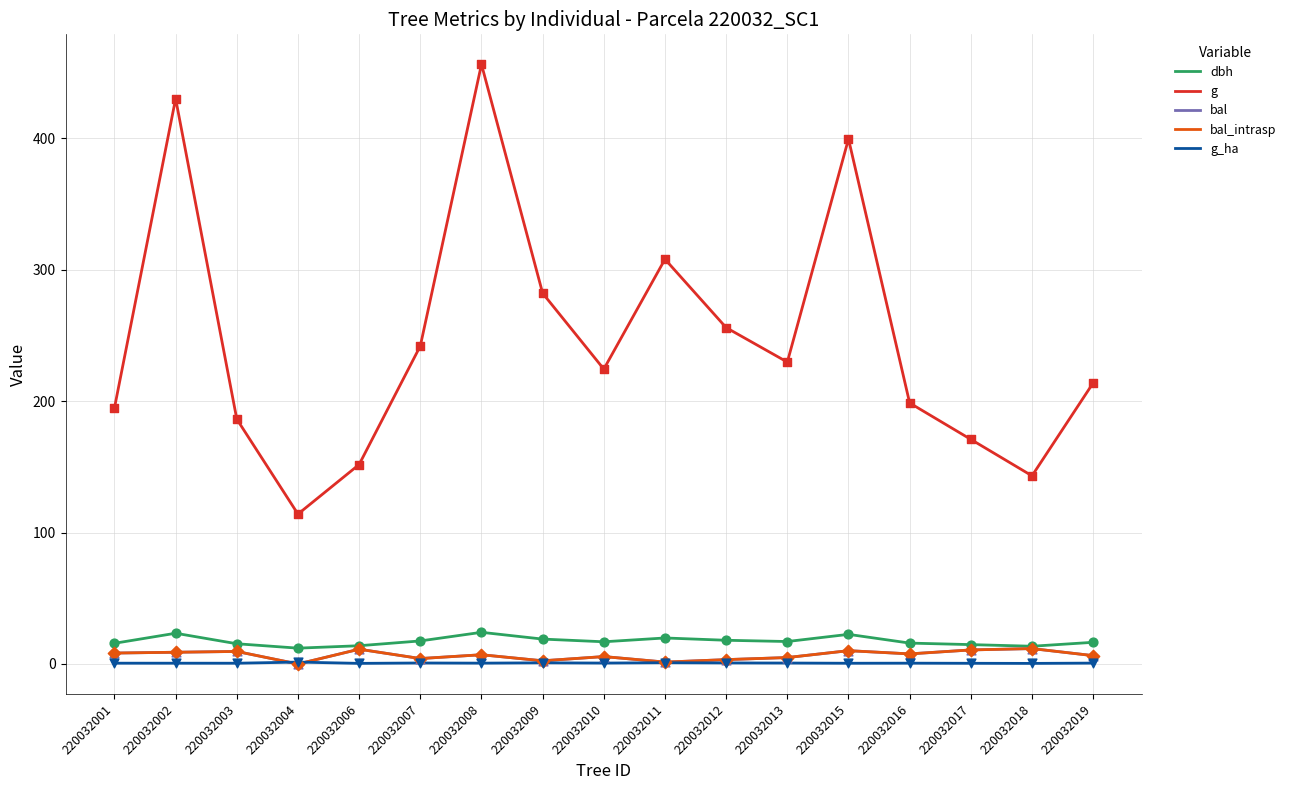

Does the chart have visible grid lines?

Yes